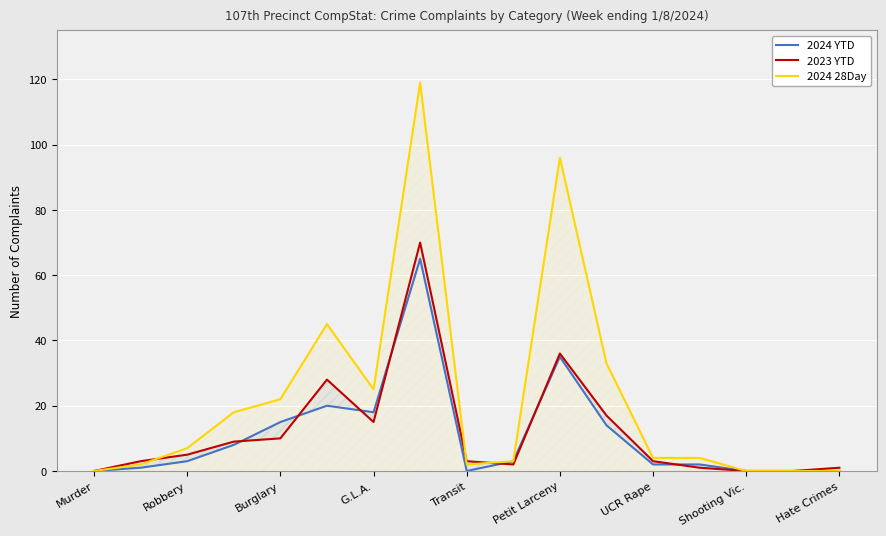

Rank the series by their maximum value, from lowest to highest.

2024 YTD, 2023 YTD, 2024 28Day